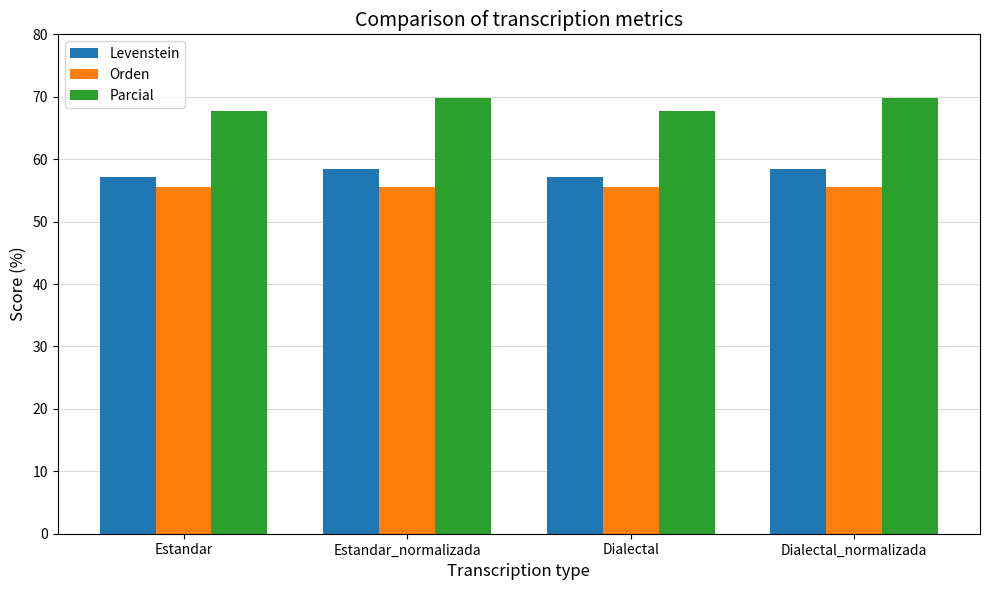

What position from the left is Dialectal?

3